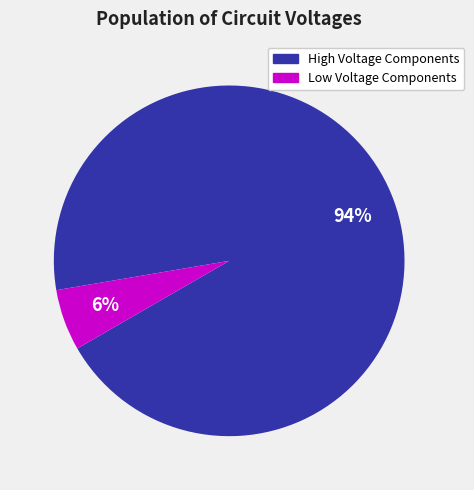

Combined, do High Voltage Components and Low Voltage Components account for over 50%?

Yes